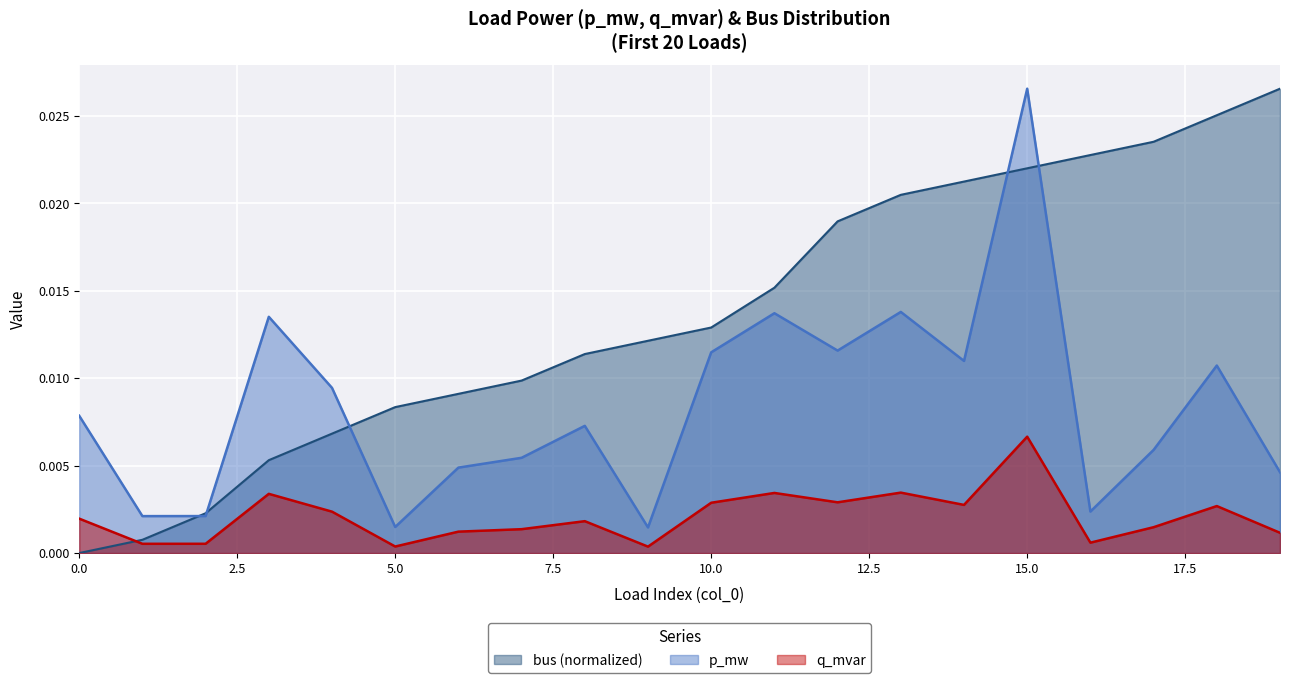

At which label does p_mw reach its peak?

15.0